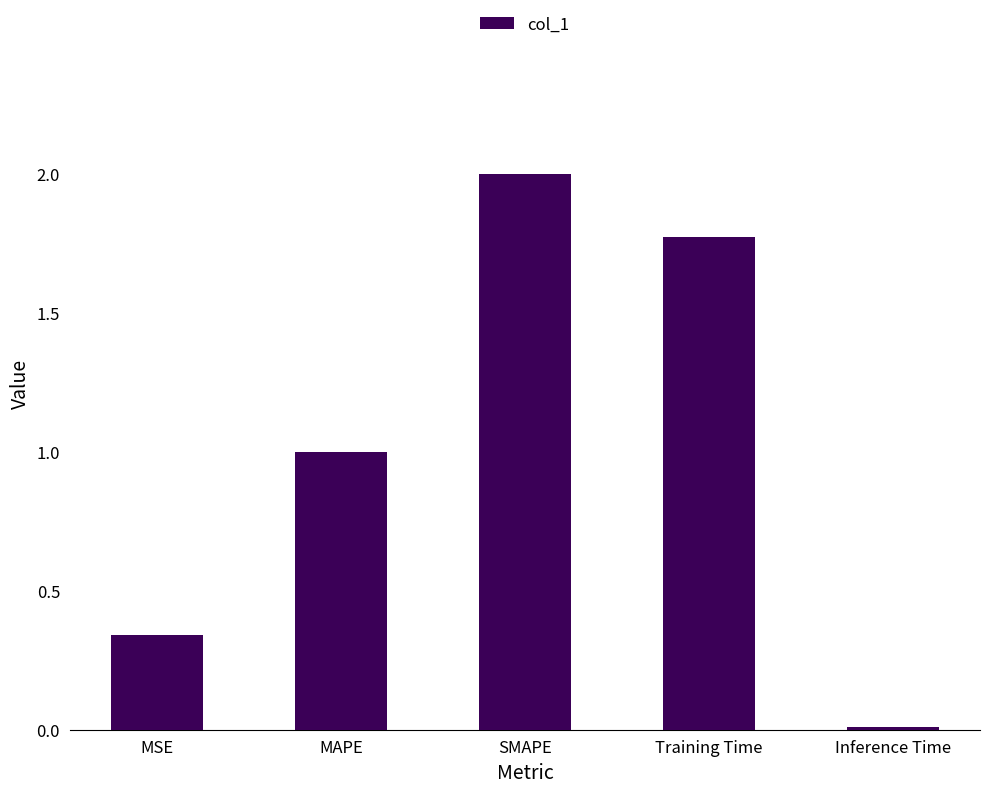

What is the label of the 3rd bar from the right?

SMAPE